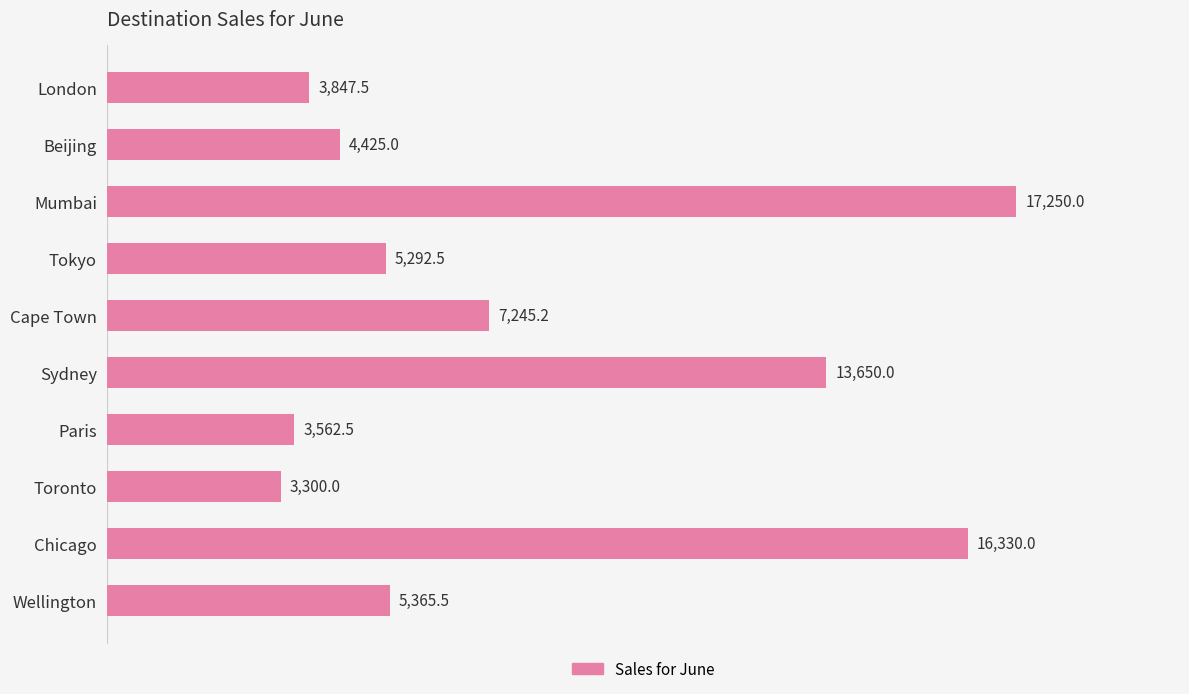

Between Paris and Tokyo, which is larger?

Tokyo